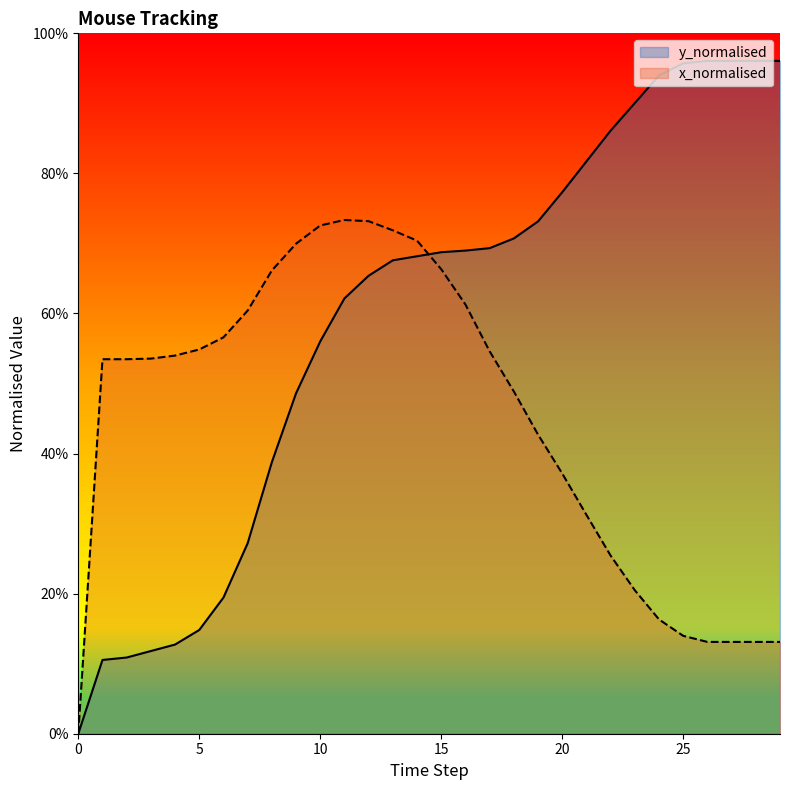

Reading left to right, extract all data points from this chart.

y: 0.0	0.1	0.1	0.1	0.1	0.1	0.2	0.3	0.4	0.5	0.6	0.6	0.7	0.7	0.7	0.7	0.7	0.7	0.7	0.7	0.8	0.8	0.9	0.9	0.9	1.0	1.0	1.0	1.0	1.0
x: 0.0	0.5	0.5	0.5	0.5	0.5	0.6	0.6	0.7	0.7	0.7	0.7	0.7	0.7	0.7	0.7	0.6	0.5	0.5	0.4	0.4	0.3	0.3	0.2	0.2	0.1	0.1	0.1	0.1	0.1